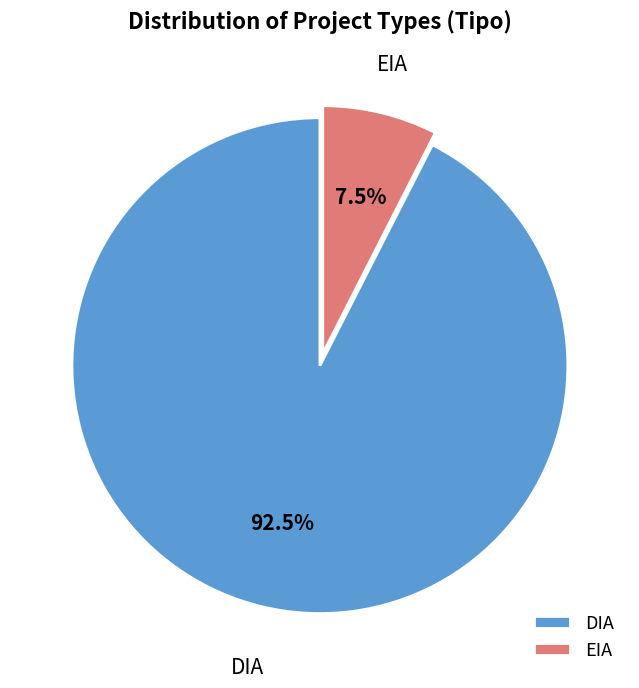

Does any single category account for the majority?

Yes